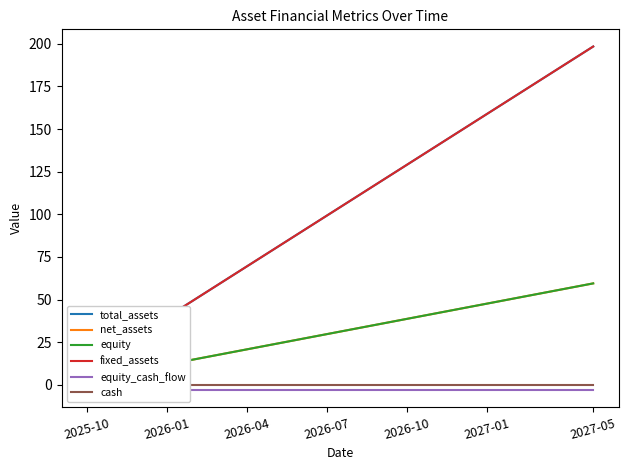

What is the label of the 16th point from the right?

2026-10